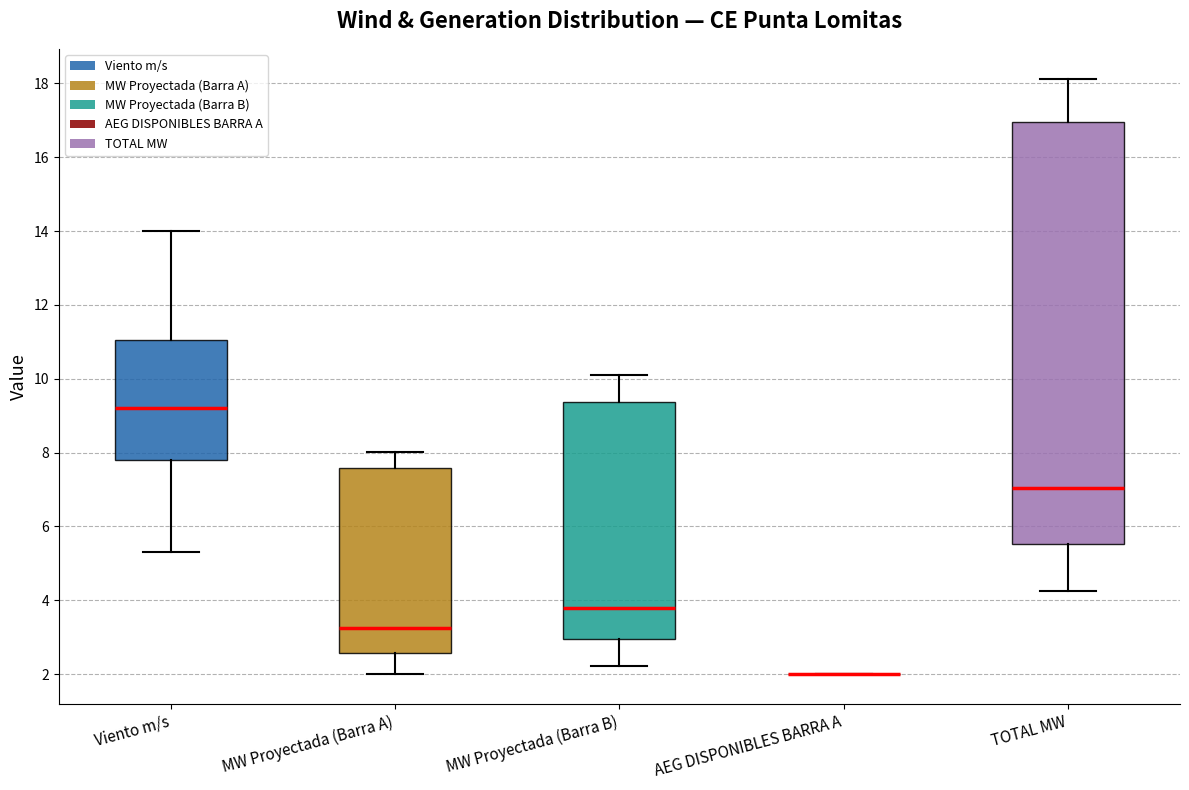

Which box is the tallest, from its lower edge to its upper edge?

TOTAL MW